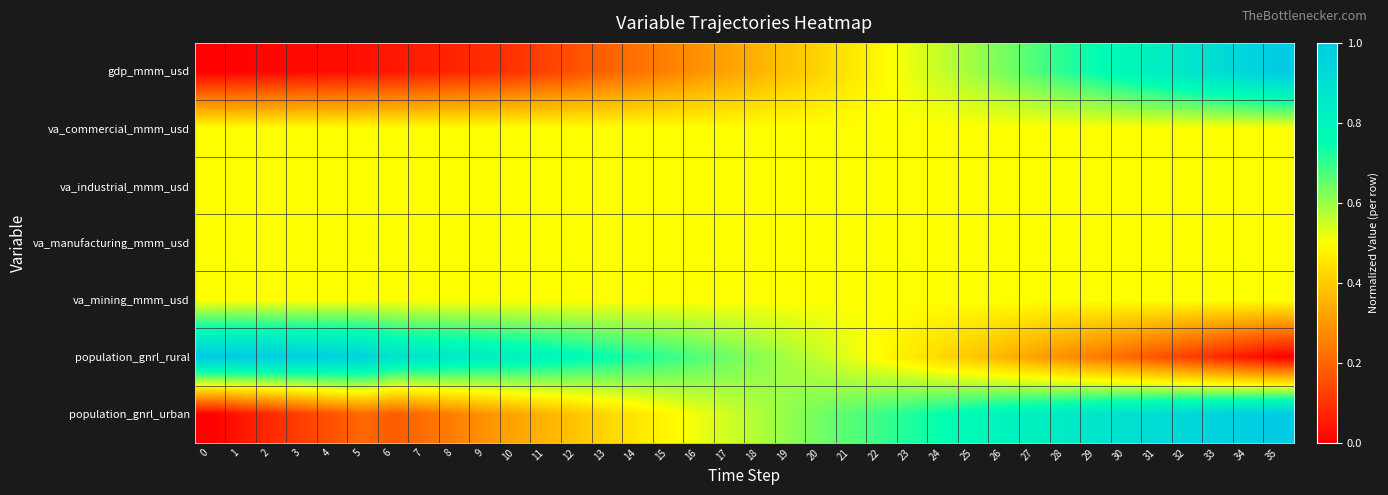

Reading left to right, transcribe all the data shown in this chart.

gdp_mmm_usd: 0=0.0	1=0.0	2=0.0	3=0.0	4=0.0	5=0.0	6=0.0	7=0.1	8=0.1	9=0.1	10=0.1	11=0.1	12=0.2	13=0.2	14=0.2	15=0.3	16=0.3	17=0.3	18=0.4	19=0.4	20=0.4	21=0.5	22=0.5	23=0.5	24=0.6	25=0.6	26=0.6	27=0.7	28=0.7	29=0.7	30=0.8	31=0.8	32=0.9	33=0.9	34=1.0	35=1.0
va_commercial_mmm_usd: 0=0.5	1=0.5	2=0.5	3=0.5	4=0.5	5=0.5	6=0.5	7=0.5	8=0.5	9=0.5	10=0.5	11=0.5	12=0.5	13=0.5	14=0.5	15=0.5	16=0.5	17=0.5	18=0.5	19=0.5	20=0.5	21=0.5	22=0.5	23=0.5	24=0.5	25=0.5	26=0.5	27=0.5	28=0.5	29=0.5	30=0.5	31=0.5	32=0.5	33=0.5	34=0.5	35=0.5
va_industrial_mmm_usd: 0=0.5	1=0.5	2=0.5	3=0.5	4=0.5	5=0.5	6=0.5	7=0.5	8=0.5	9=0.5	10=0.5	11=0.5	12=0.5	13=0.5	14=0.5	15=0.5	16=0.5	17=0.5	18=0.5	19=0.5	20=0.5	21=0.5	22=0.5	23=0.5	24=0.5	25=0.5	26=0.5	27=0.5	28=0.5	29=0.5	30=0.5	31=0.5	32=0.5	33=0.5	34=0.5	35=0.5
va_manufacturing_mmm_usd: 0=0.5	1=0.5	2=0.5	3=0.5	4=0.5	5=0.5	6=0.5	7=0.5	8=0.5	9=0.5	10=0.5	11=0.5	12=0.5	13=0.5	14=0.5	15=0.5	16=0.5	17=0.5	18=0.5	19=0.5	20=0.5	21=0.5	22=0.5	23=0.5	24=0.5	25=0.5	26=0.5	27=0.5	28=0.5	29=0.5	30=0.5	31=0.5	32=0.5	33=0.5	34=0.5	35=0.5
va_mining_mmm_usd: 0=0.5	1=0.5	2=0.5	3=0.5	4=0.5	5=0.5	6=0.5	7=0.5	8=0.5	9=0.5	10=0.5	11=0.5	12=0.5	13=0.5	14=0.5	15=0.5	16=0.5	17=0.5	18=0.5	19=0.5	20=0.5	21=0.5	22=0.5	23=0.5	24=0.5	25=0.5	26=0.5	27=0.5	28=0.5	29=0.5	30=0.5	31=0.5	32=0.5	33=0.5	34=0.5	35=0.5
population_gnrl_rural: 0=1.0	1=1.0	2=1.0	3=1.0	4=1.0	5=1.0	6=0.9	7=0.9	8=0.9	9=0.8	10=0.8	11=0.8	12=0.8	13=0.7	14=0.7	15=0.7	16=0.7	17=0.6	18=0.6	19=0.6	20=0.6	21=0.5	22=0.5	23=0.5	24=0.4	25=0.4	26=0.4	27=0.3	28=0.3	29=0.2	30=0.2	31=0.2	32=0.1	33=0.1	34=0.0	35=0.0
population_gnrl_urban: 0=0.0	1=0.0	2=0.1	3=0.1	4=0.2	5=0.2	6=0.2	7=0.2	8=0.3	9=0.3	10=0.3	11=0.4	12=0.4	13=0.4	14=0.5	15=0.5	16=0.5	17=0.5	18=0.6	19=0.6	20=0.6	21=0.7	22=0.7	23=0.7	24=0.7	25=0.8	26=0.8	27=0.8	28=0.8	29=0.9	30=0.9	31=0.9	32=0.9	33=1.0	34=1.0	35=1.0